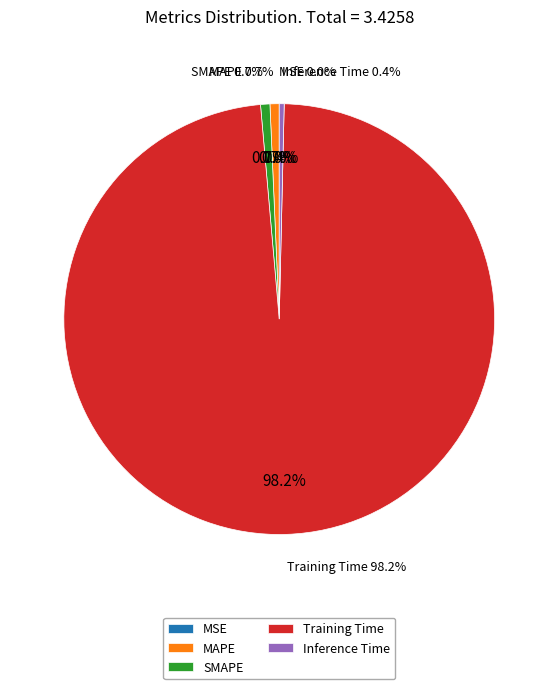

To the nearest percent, what is the average slice percentage?

20%